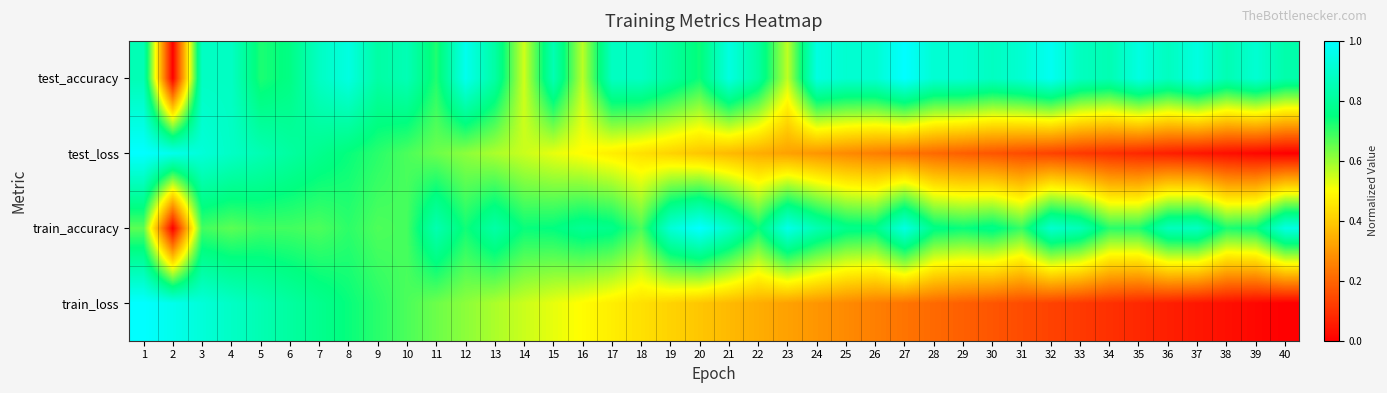

What is the total value across all series at 38?

1.6